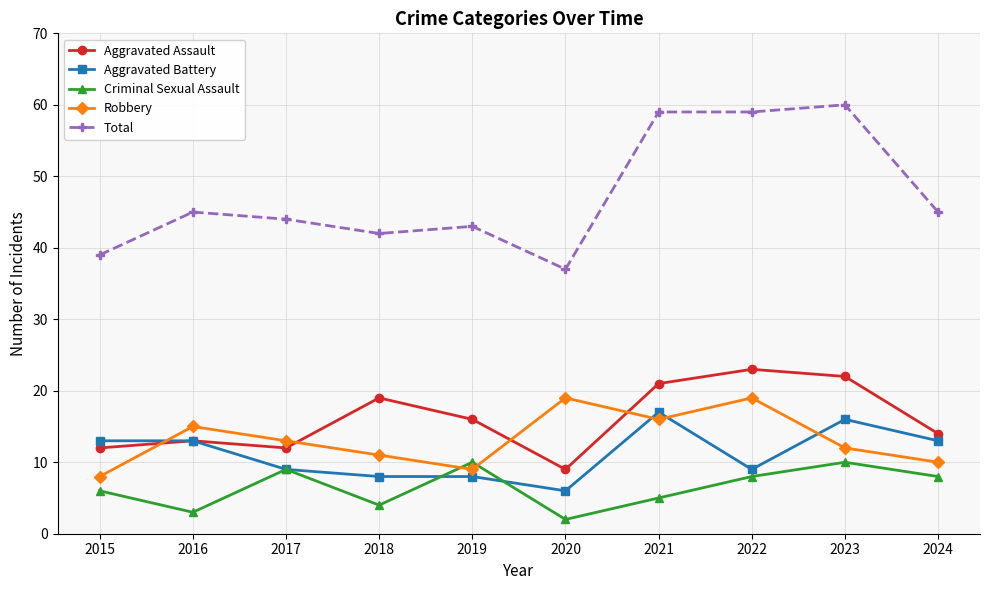

At which category does Criminal Sexual Assault reach its first local peak?

2017